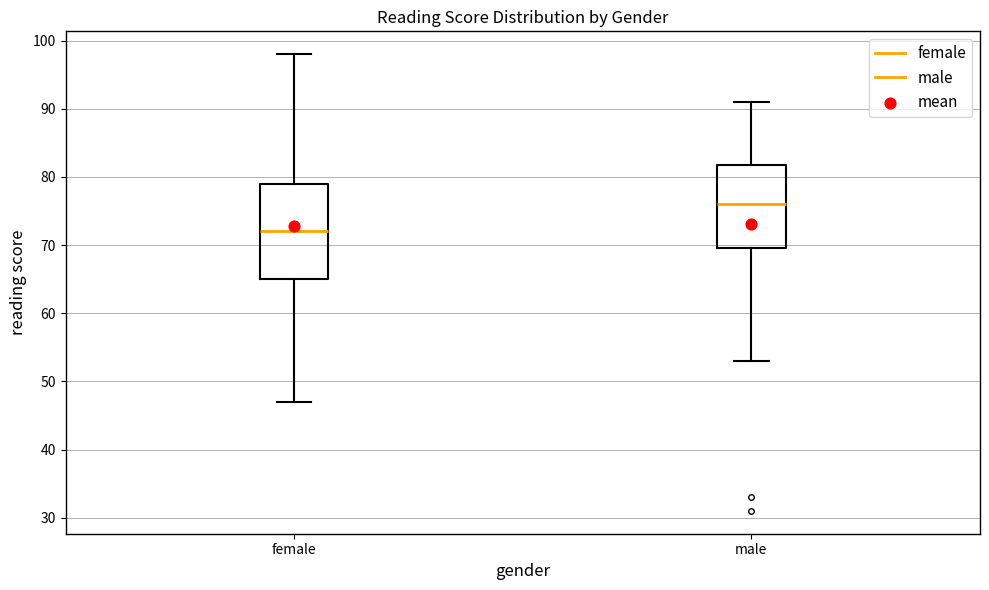

Reading left to right, read every box against the y-axis: the position of its median line, the range the box covers, and the ends of its whiskers. The values are not printed on the chart, so give them approximately, as read against the axis.

female: median 72, box 65 to 79, whiskers 47 to 98
male: median 76, box 70 to 82, whiskers 53 to 91